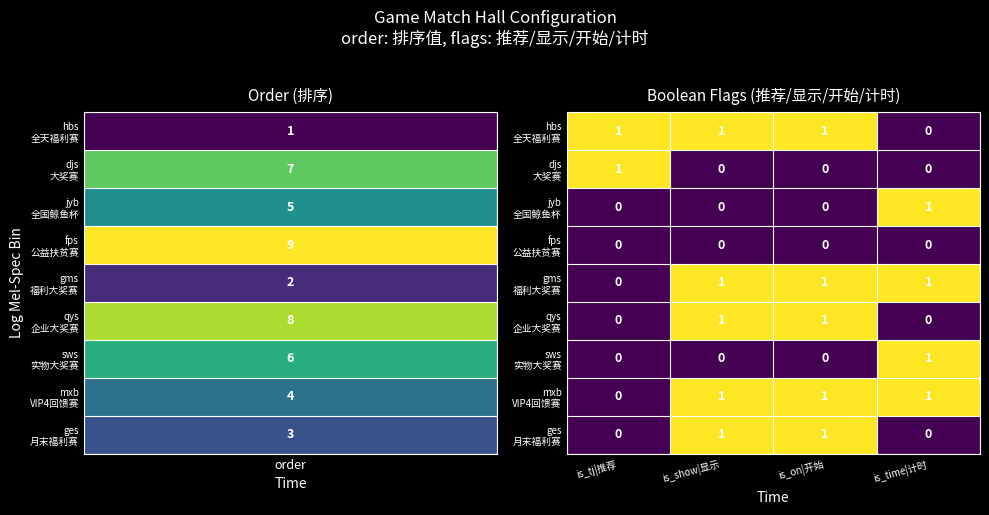

At how many categories does at least one series exceed 0?

4